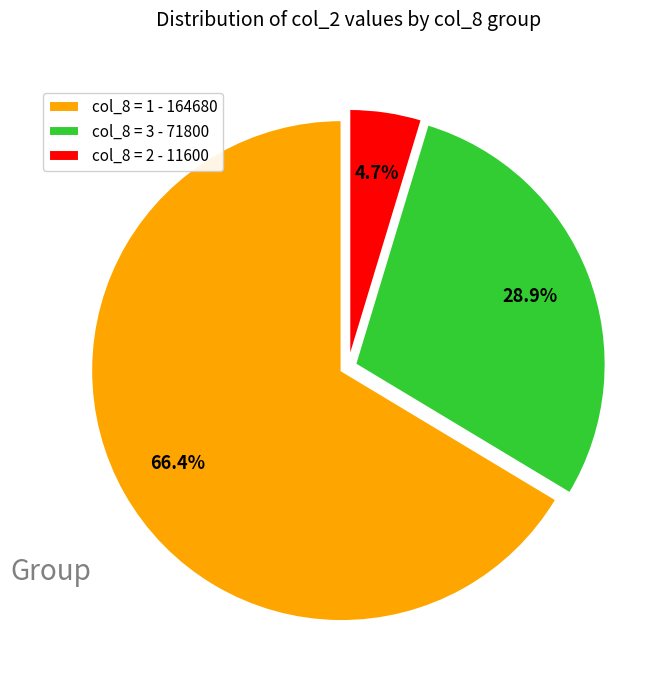

Does any single category account for the majority?

Yes